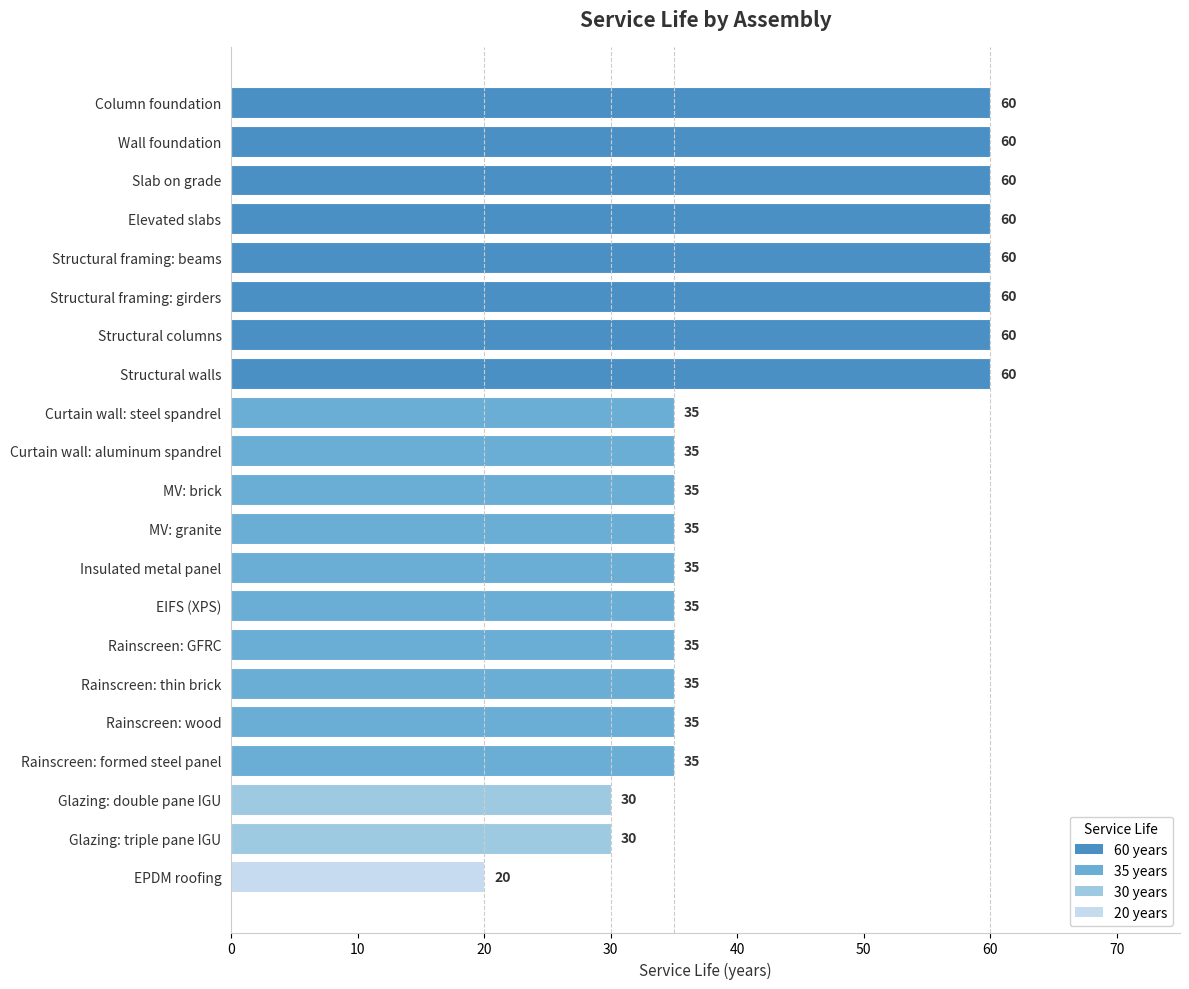

Is it true that the value at MV: brick is 57?

False